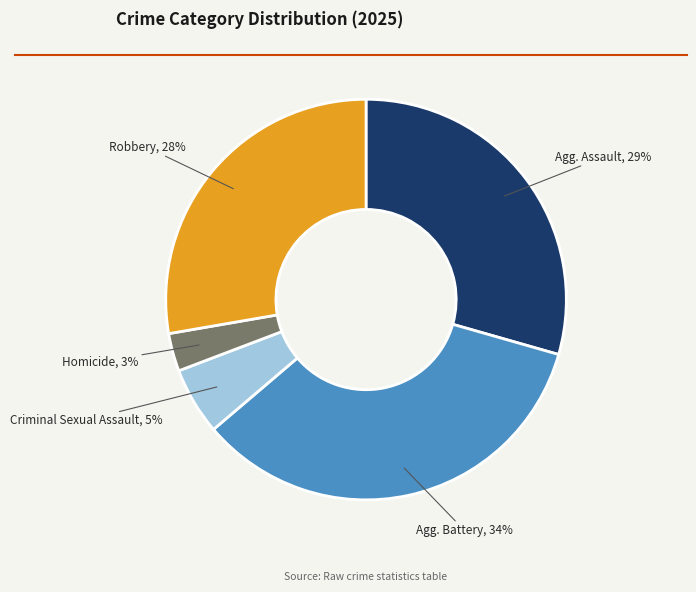

Is there any slice that represents more than half of the pie?

No